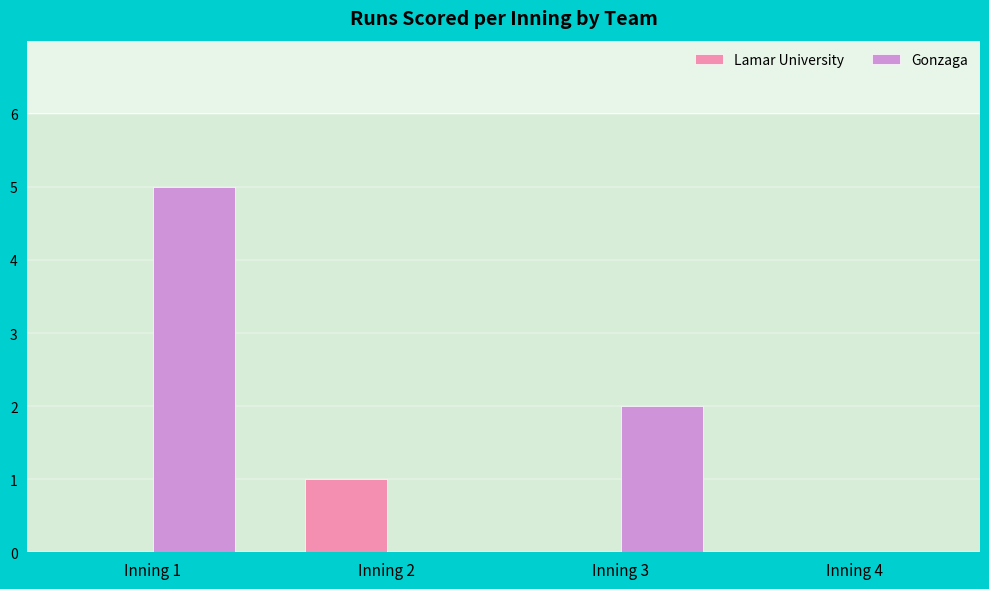

What is the total value across all series at Inning 2?

1